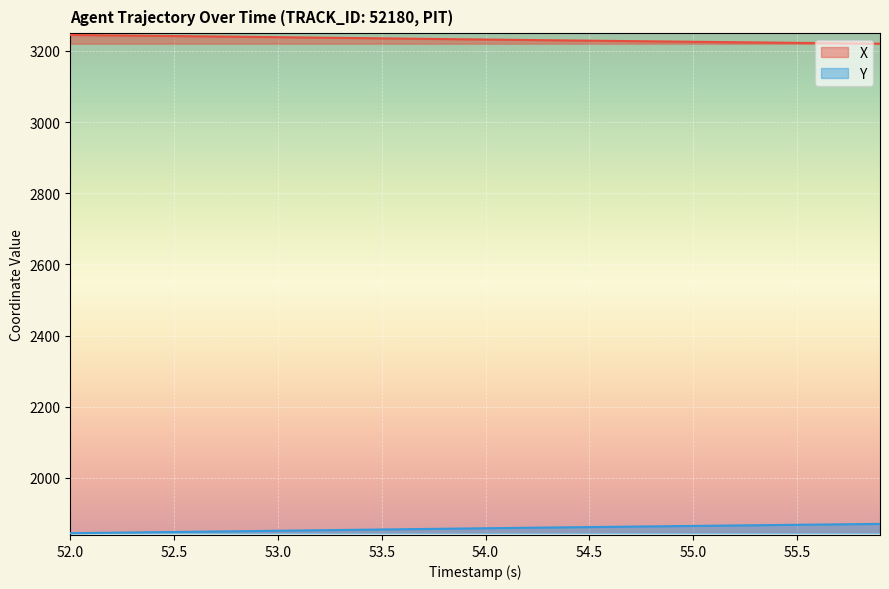

The X series shows 3241.8 at 52.5. True or false?

True